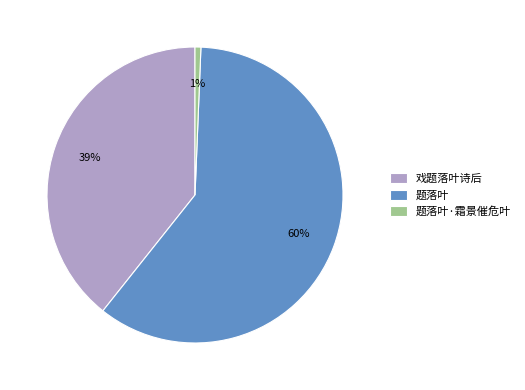

Combined, do 题落叶·霜景催危叶 and 戏题落叶诗后 account for over 50%?

No